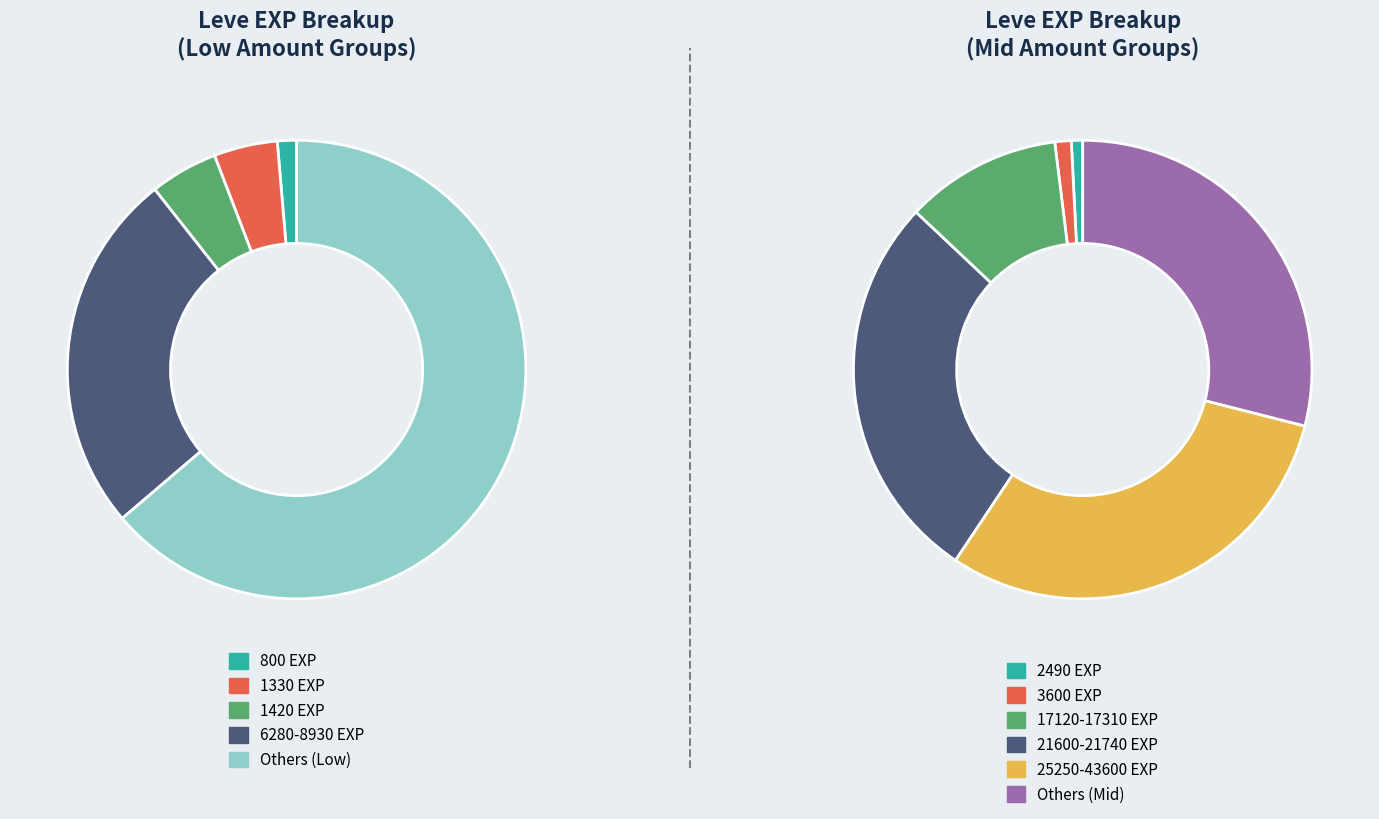

How much of the chart is everything except 4?

98.9%